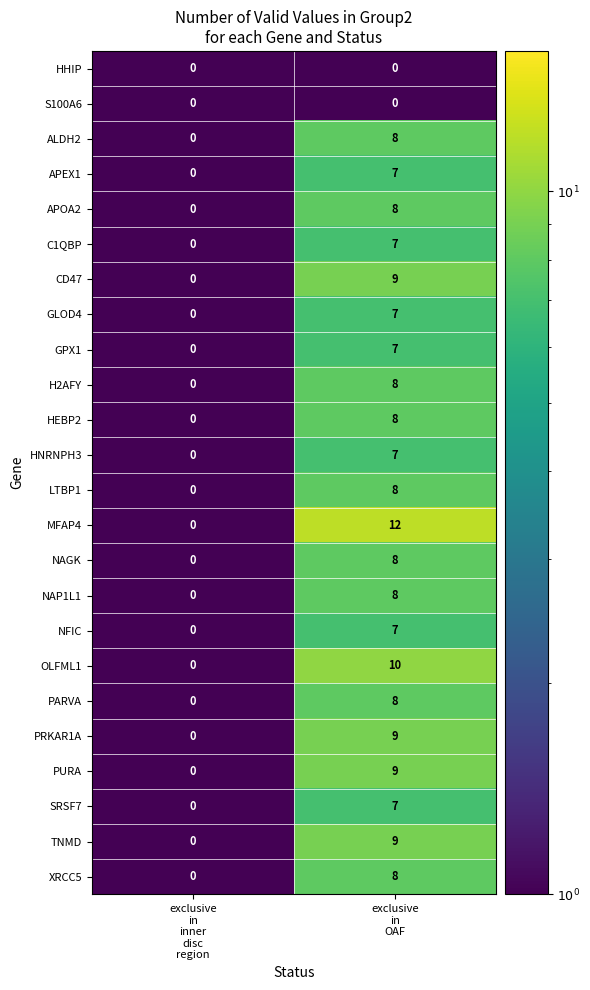

What is the average value of the HNRNPH3 series?

4